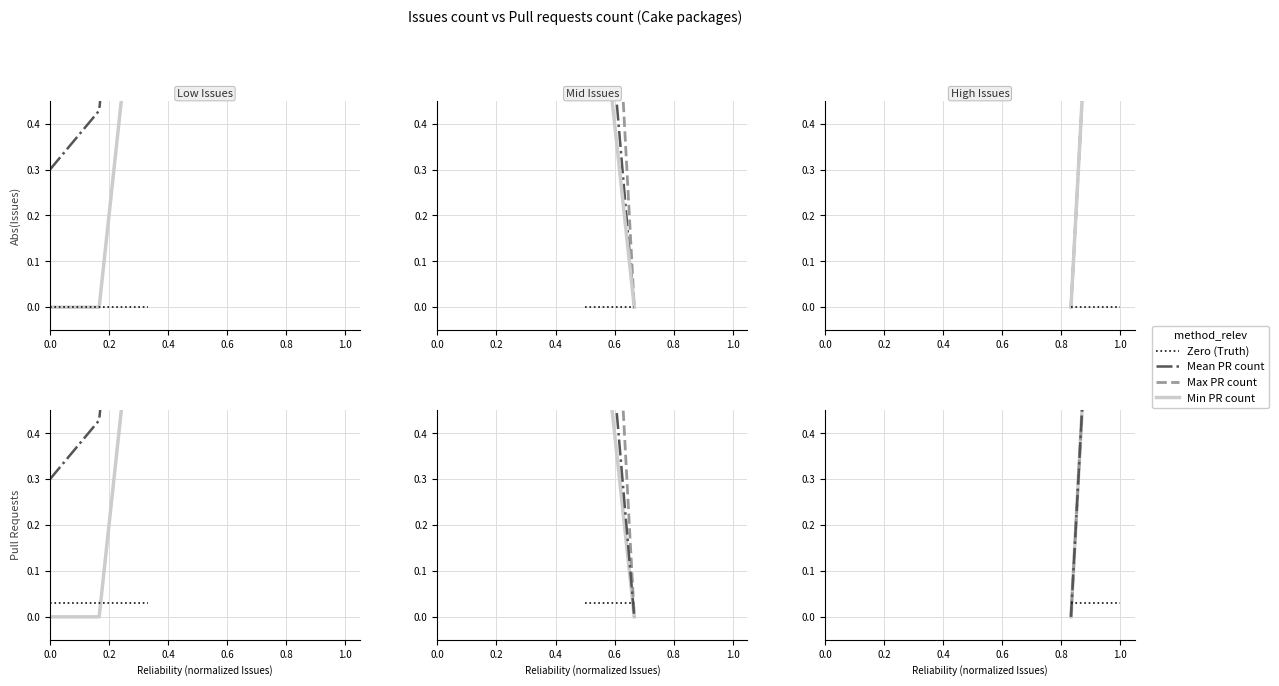

What is the greatest value displayed?

2.0